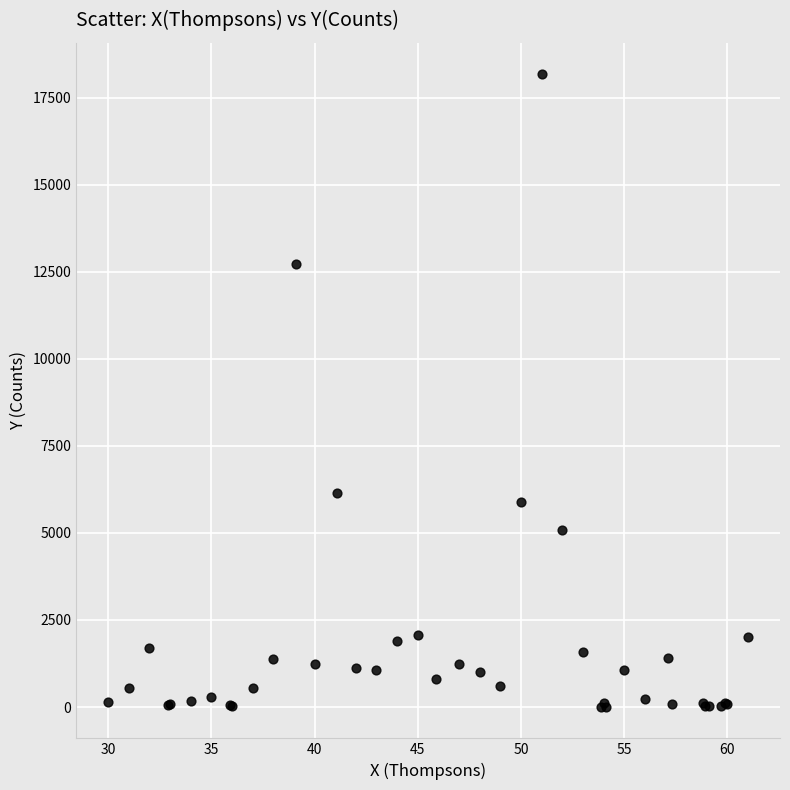

What Y value in the scatter plot is closest to 9088?

6141.8